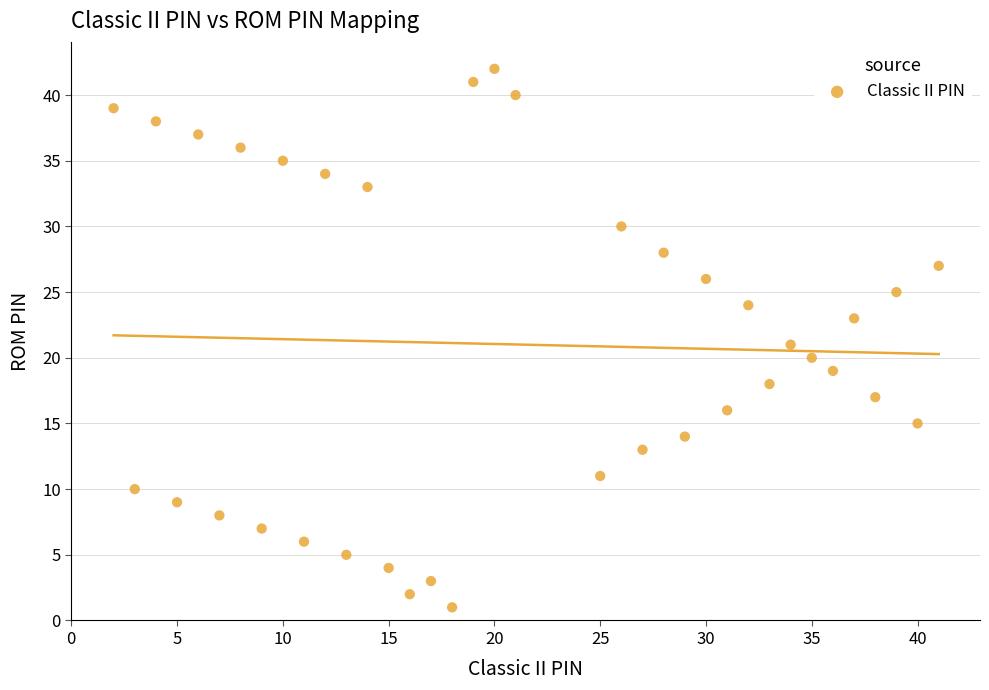

What is the range of Y values (max minus min)?

41